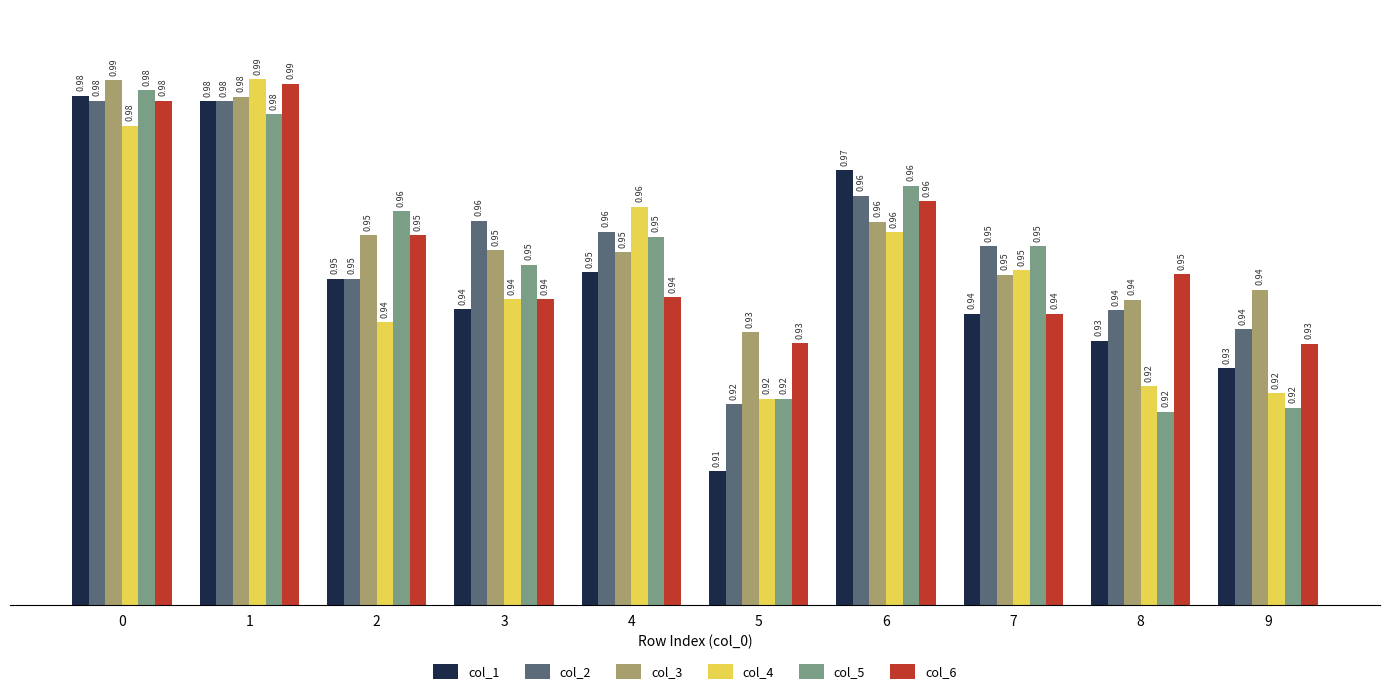

What is the sum of all col_4 values?

9.5